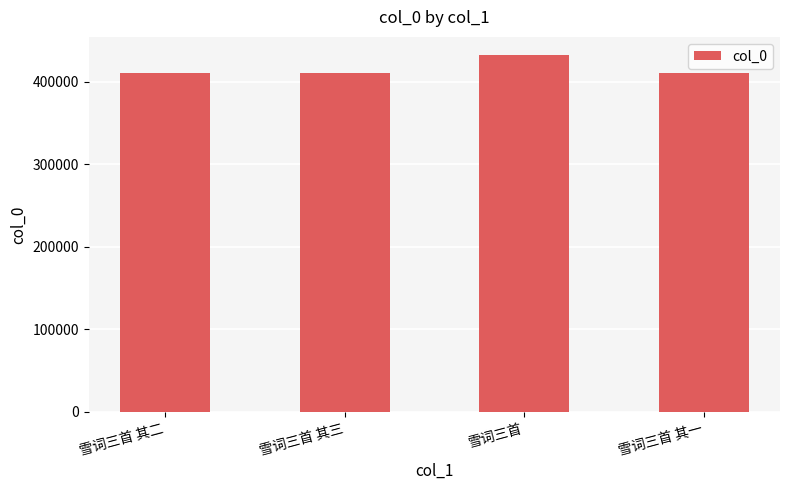

What is the greatest value displayed?

433001